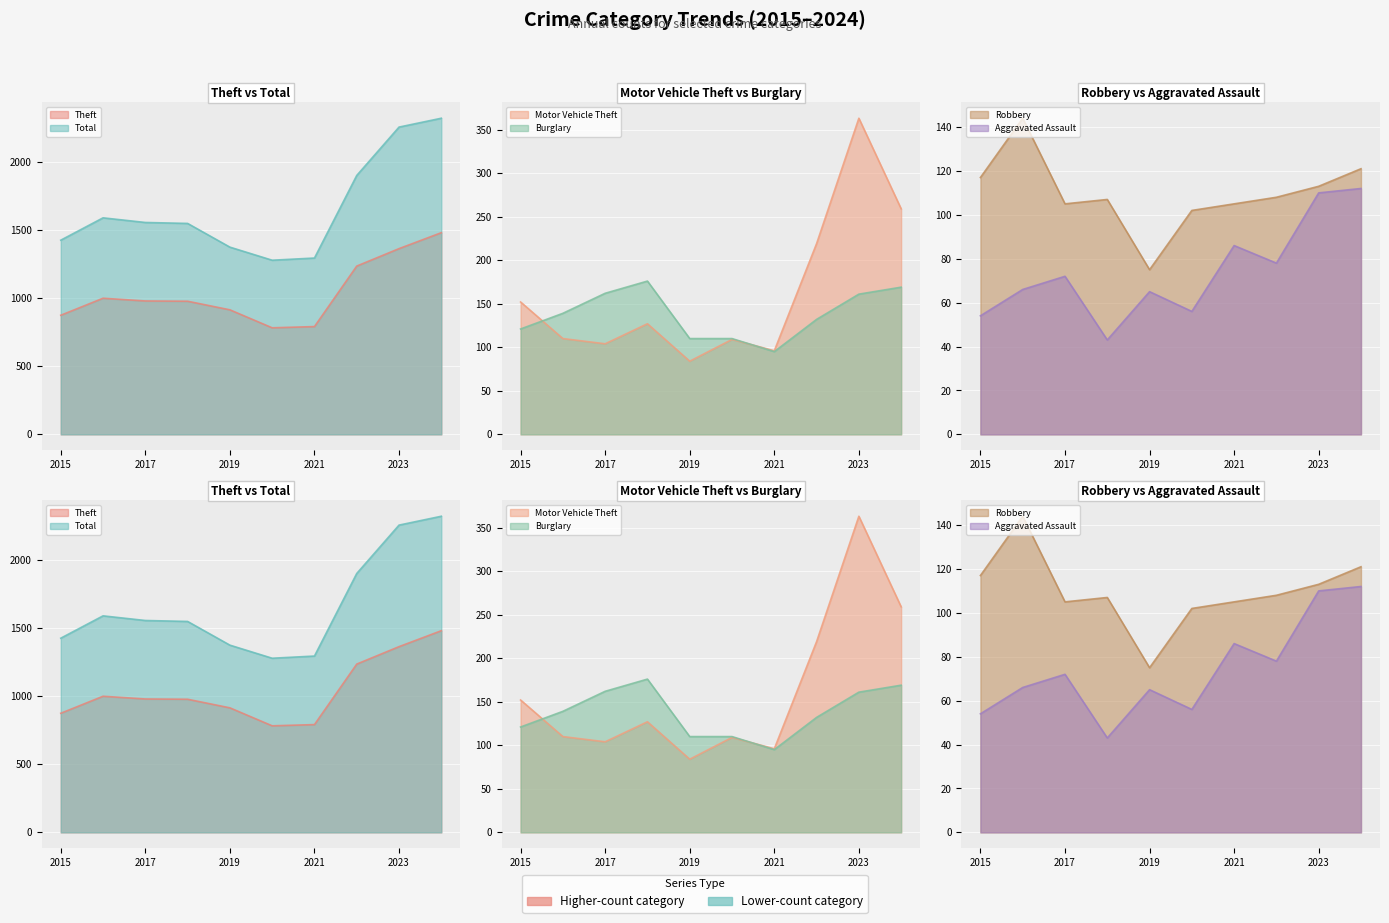

List the labels in order of Aggravated Assault value, smallest first.

2018, 2015, 2020, 2019, 2016, 2017, 2022, 2021, 2023, 2024